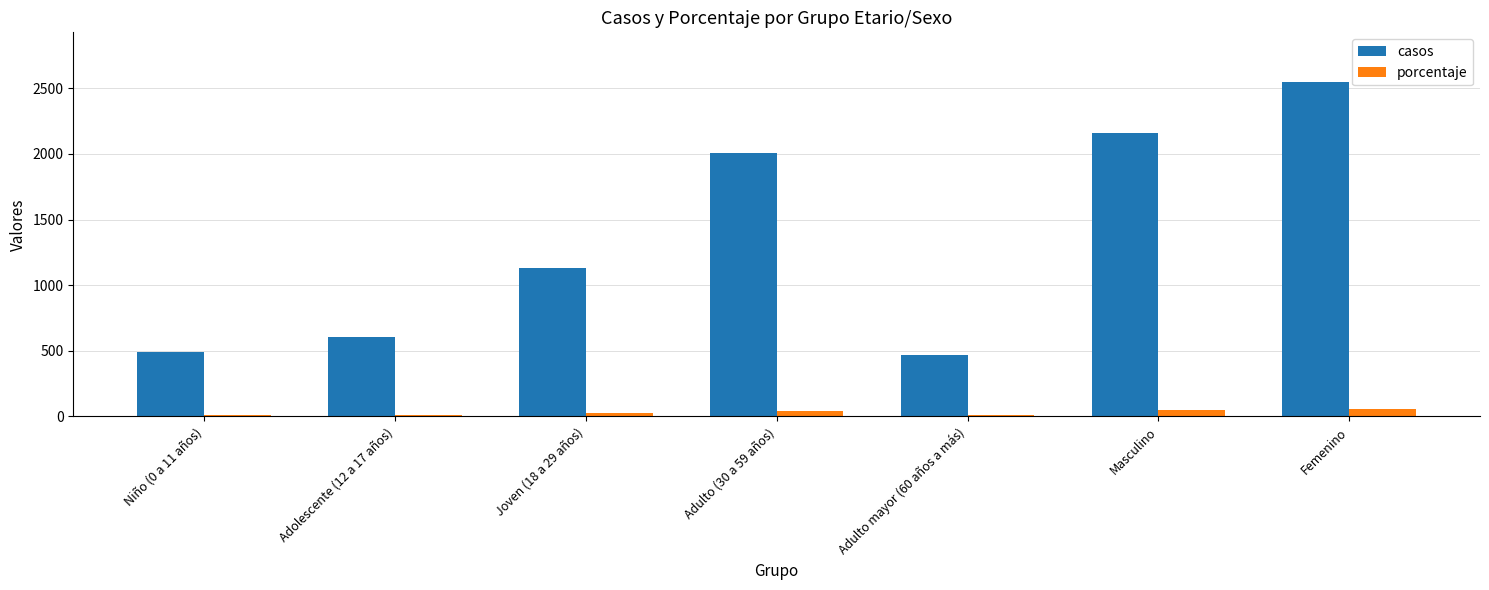

Is the value of casos at Femenino greater than the value of porcentaje at Adulto (30 a 59 años)?

Yes